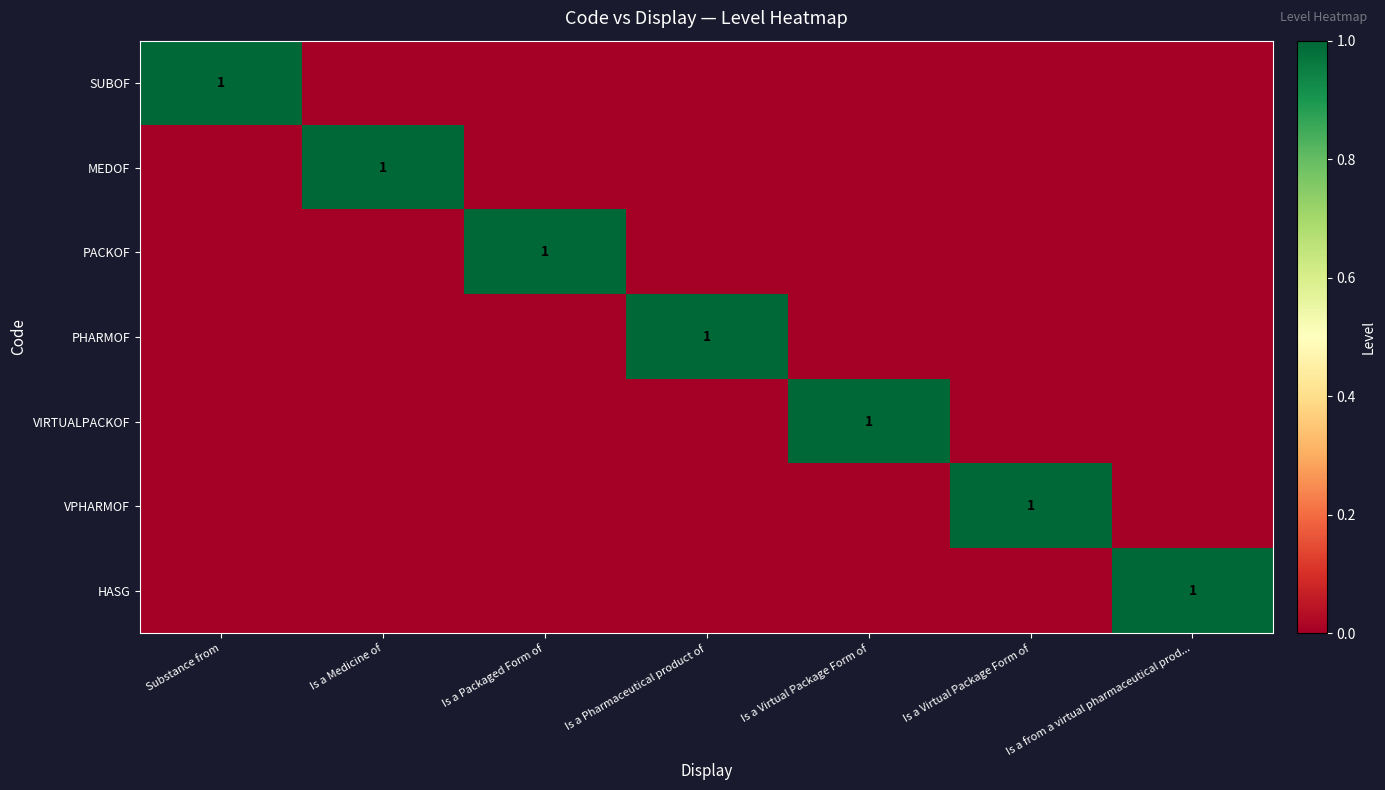

What is the difference between the maximum and minimum values in the VPHARMOF series?

1